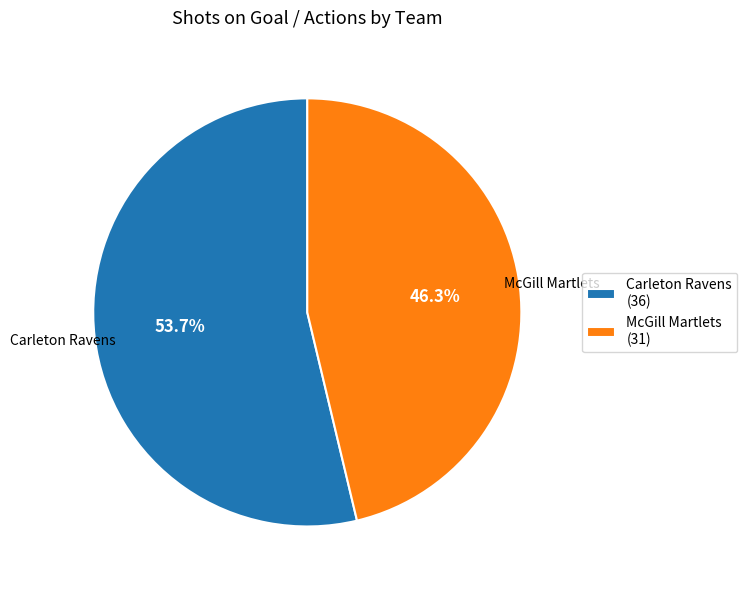

True or false: Carleton Ravens accounts for 54% of the total.

True